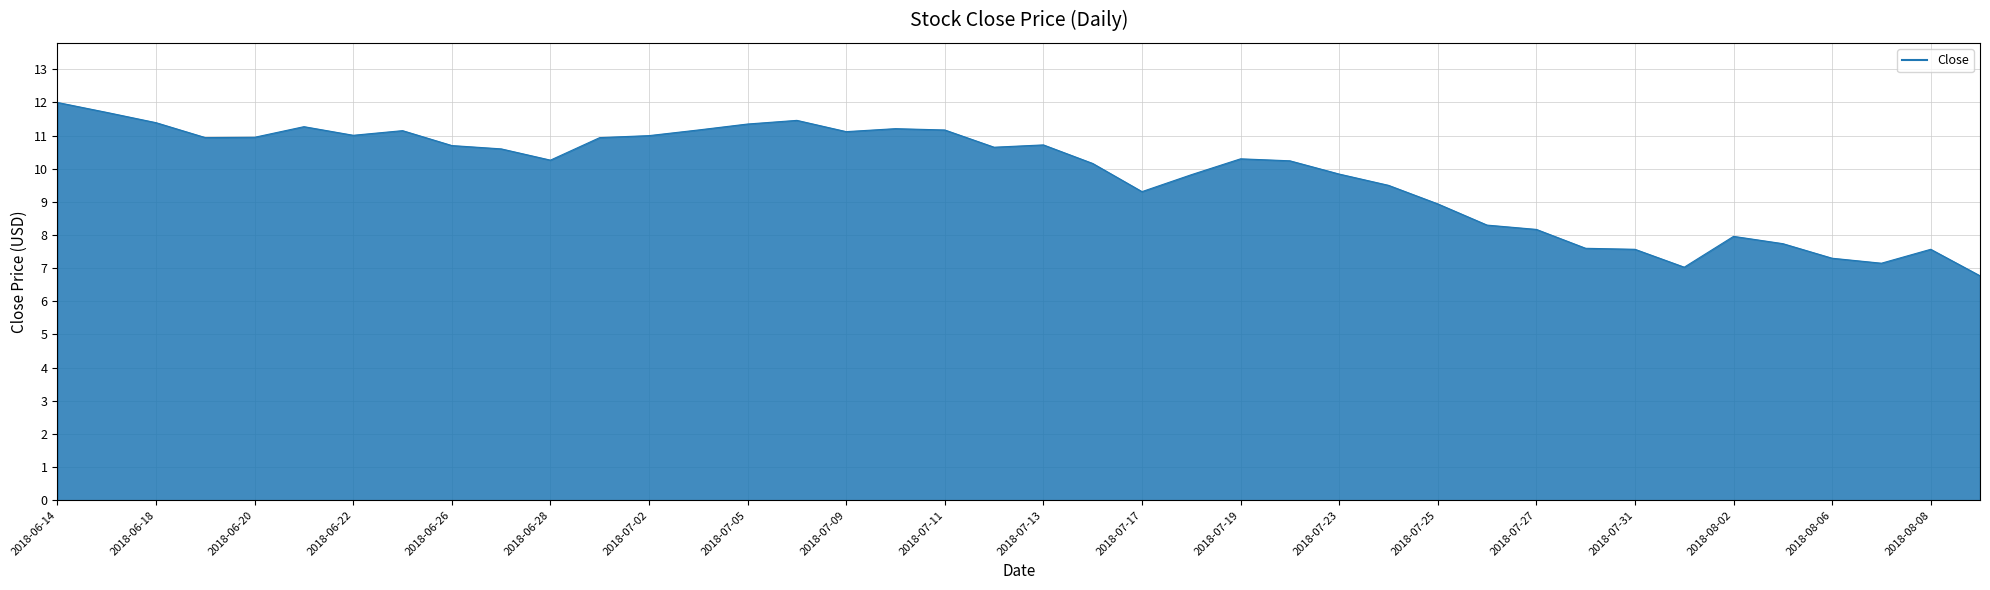

What is the greatest value displayed?

12.0